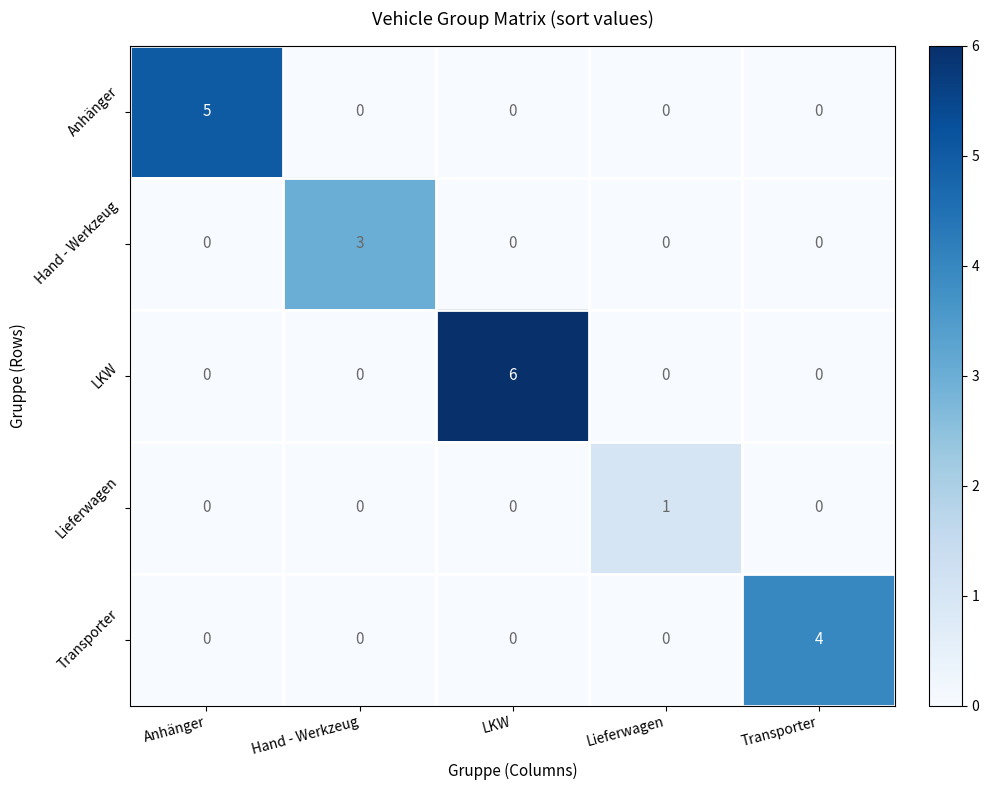

What is the sum of all Transporter values?

4